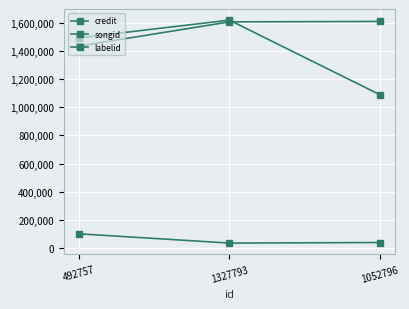

Reading left to right, transcribe all the data shown in this chart.

credit: 492757=1435215	1327793=1607638	1052796=1610729
songid: 492757=1494031	1327793=1619913	1052796=1088895
labelid: 492757=100420	1327793=34352	1052796=38466